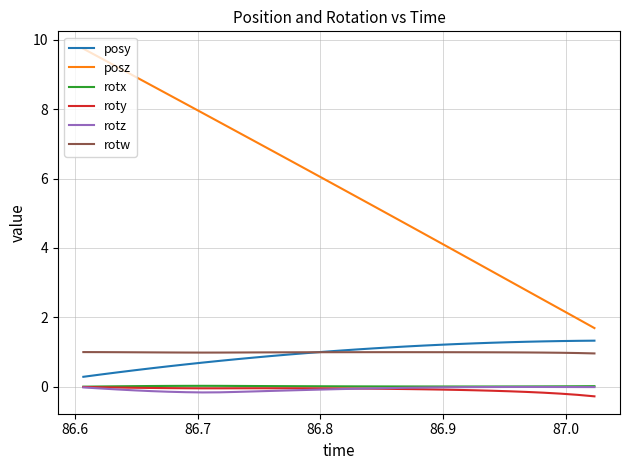

What is the maximum value shown in the chart?

9.7